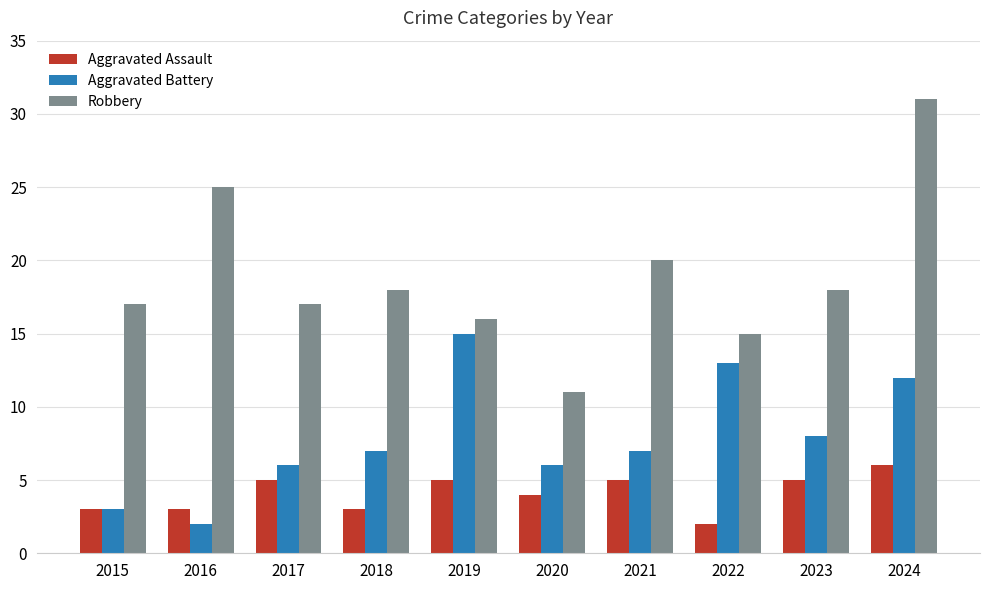

The Aggravated Assault series shows 3 at 2018. True or false?

True